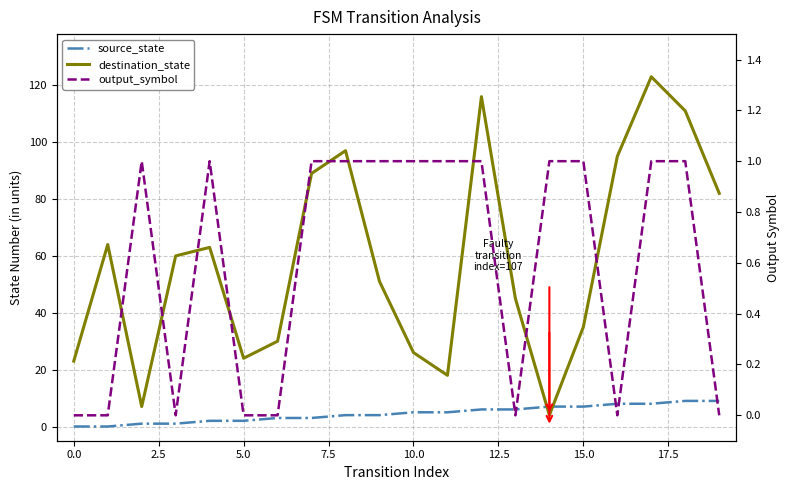

True or false: source_state has more than 2 points higher than both neighbors.

False